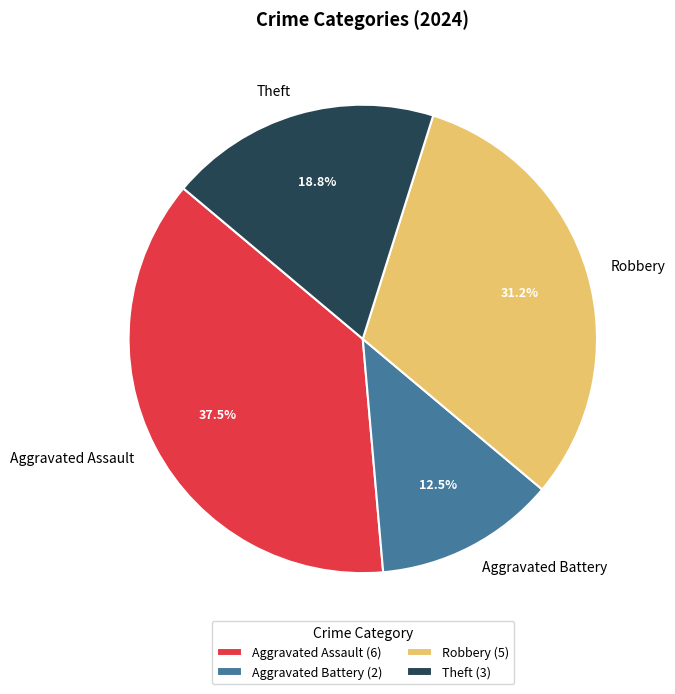

Is it true that Aggravated Battery is 19% of the pie?

False